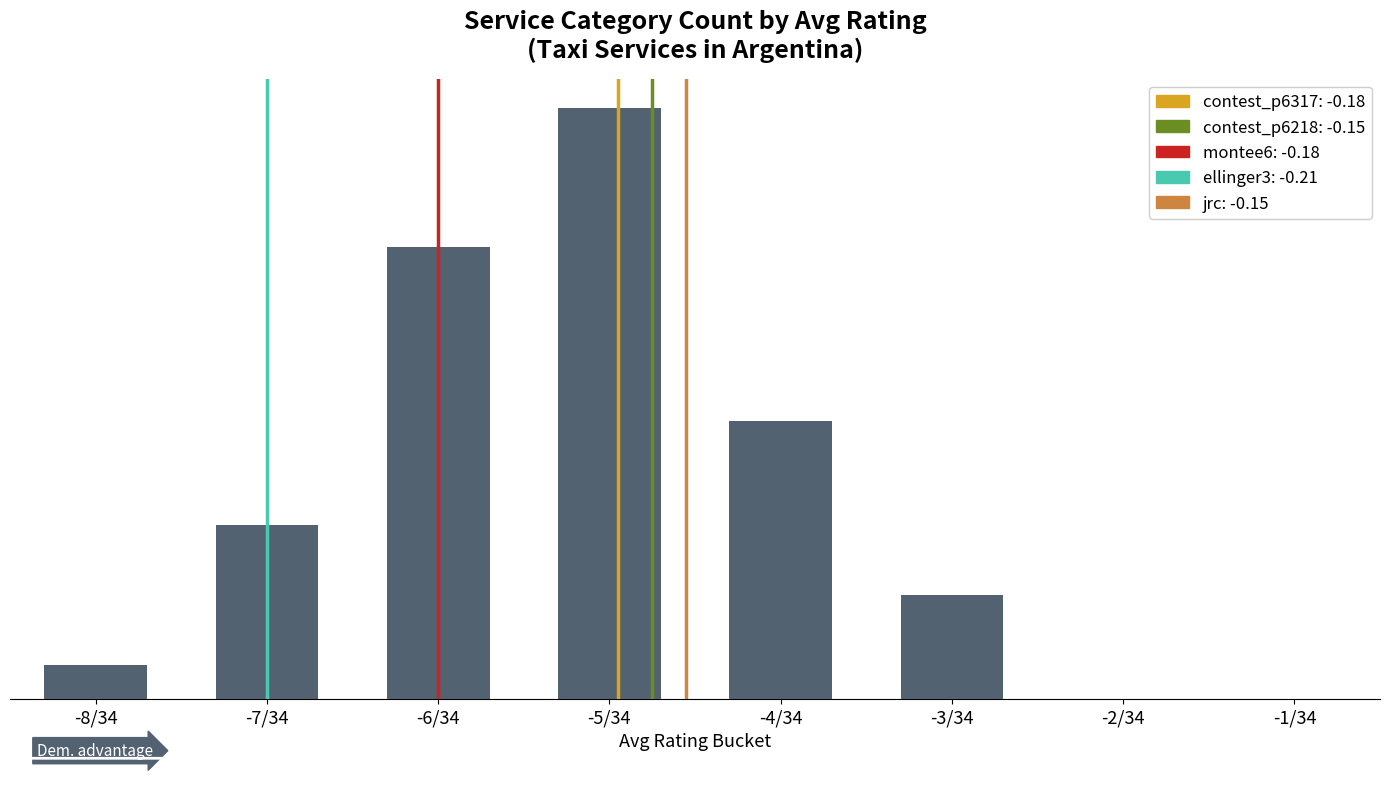

Are the bars horizontal?

No